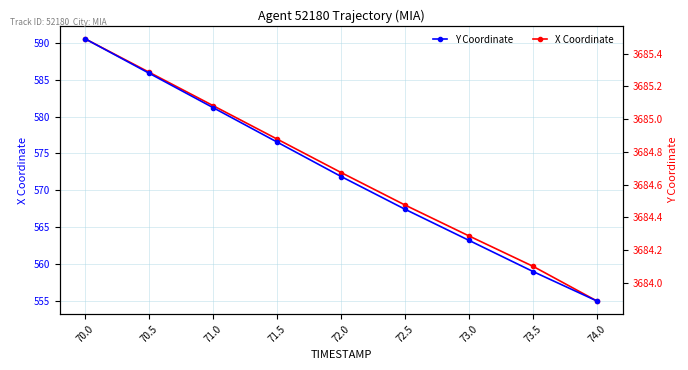

True or false: Y Coordinate and X Coordinate intersect in this chart.

False